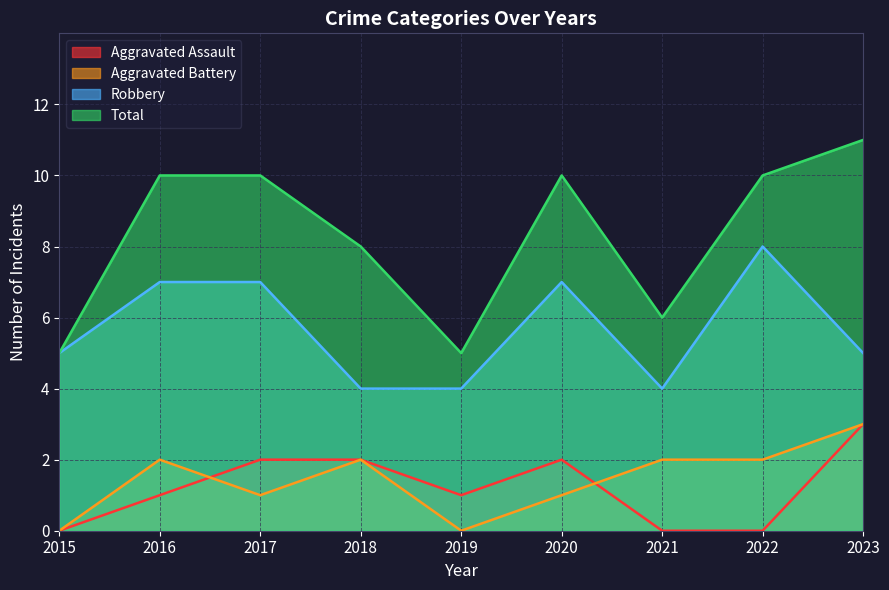

How many interior local peaks does the Aggravated Battery series have?

2